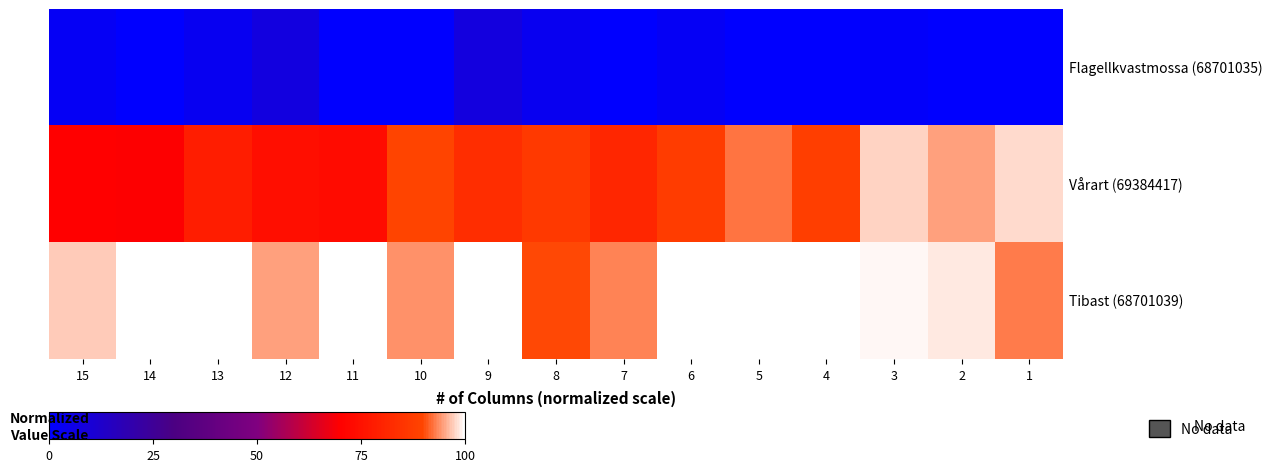

At which category does the chart reach its peak across all series?

14